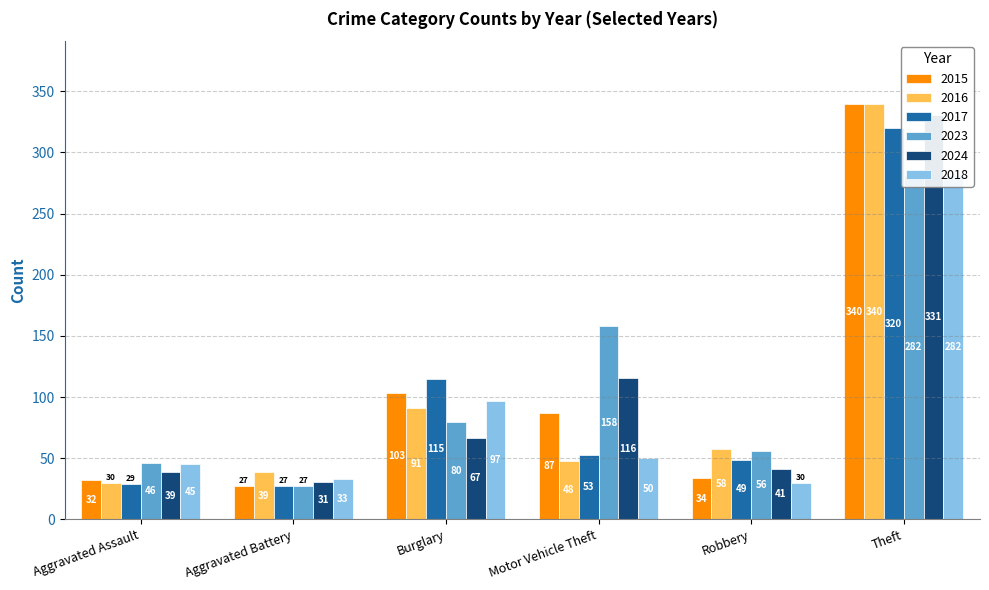

What is the maximum value for 2024?

331